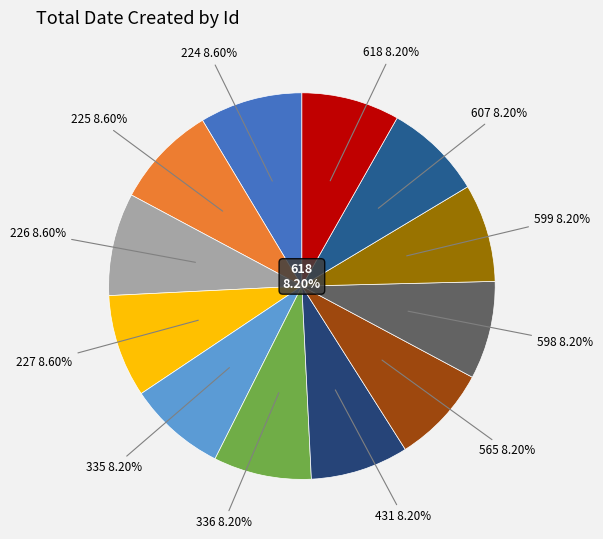

Does 335 account for over 50% of the chart?

No